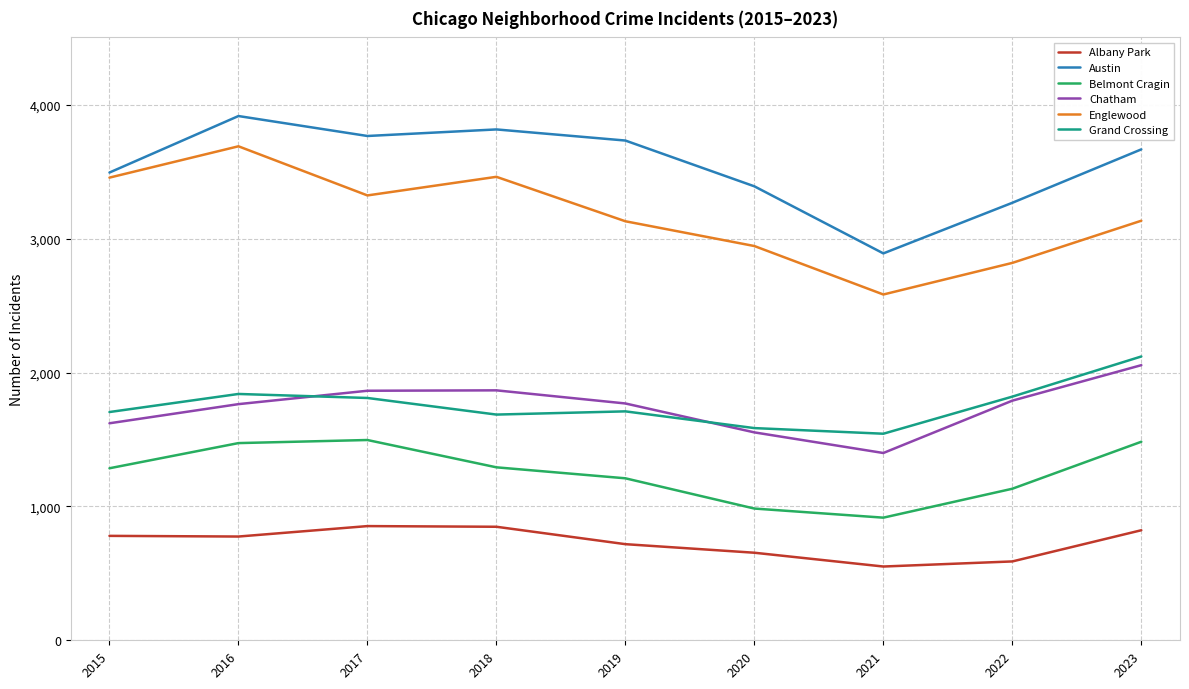

What is the difference between the second highest and minimum values in the Grand Crossing series?

297